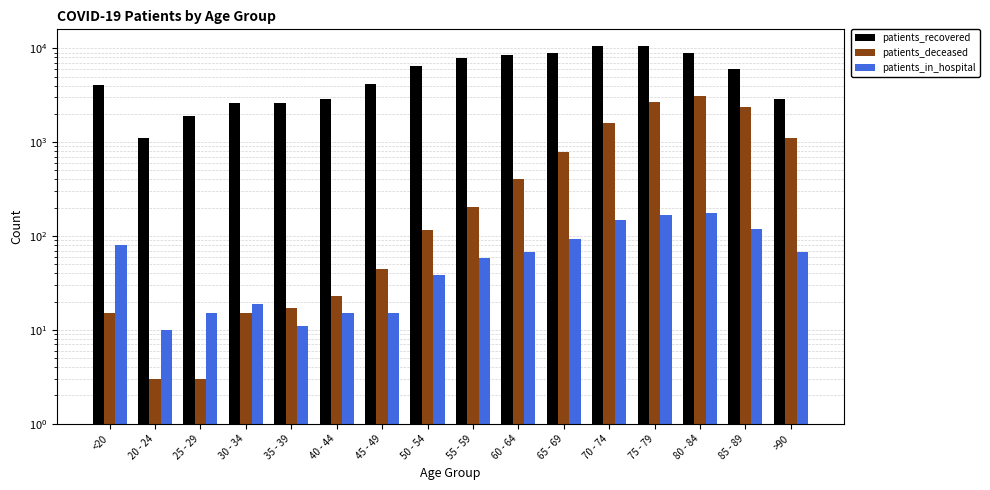

How many distinct data groups are displayed?

3